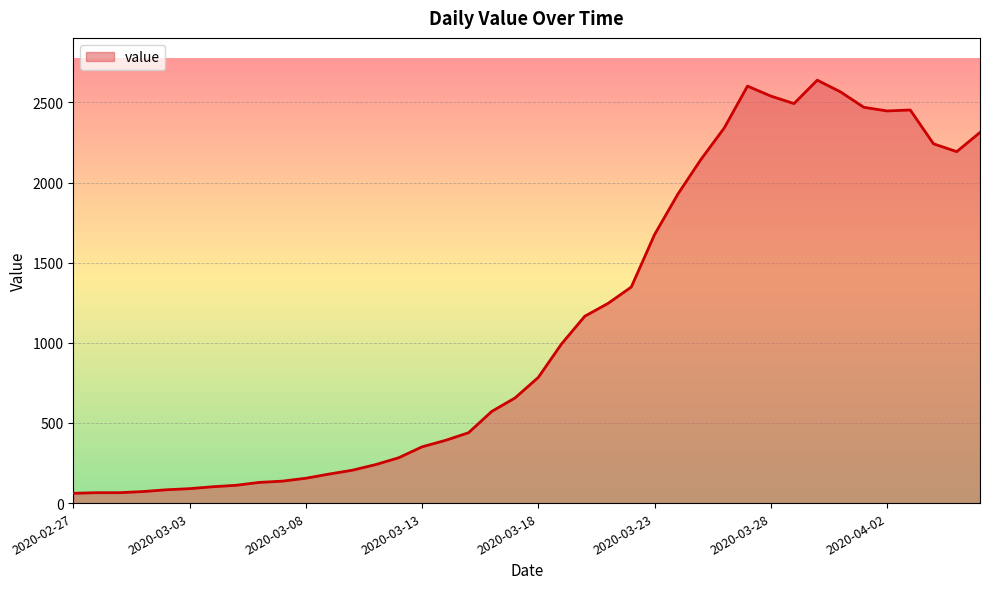

What is the greatest value displayed?

2639